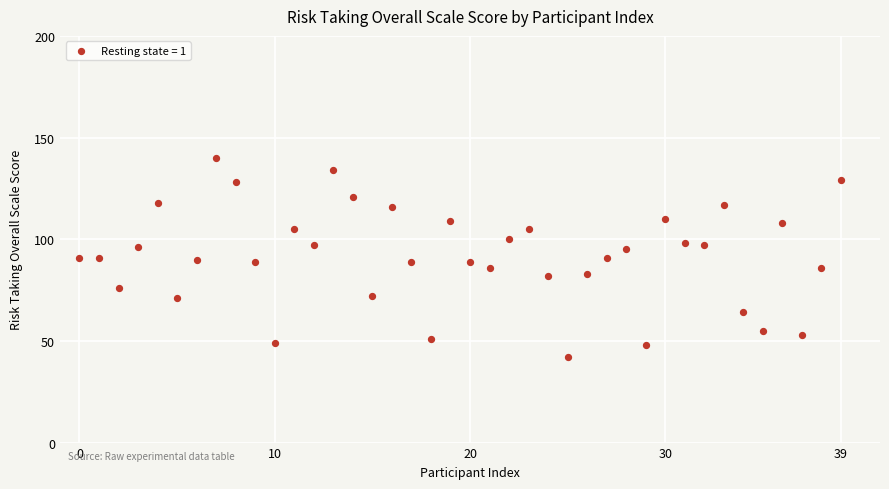

What is the range of Y values (max minus min)?

98